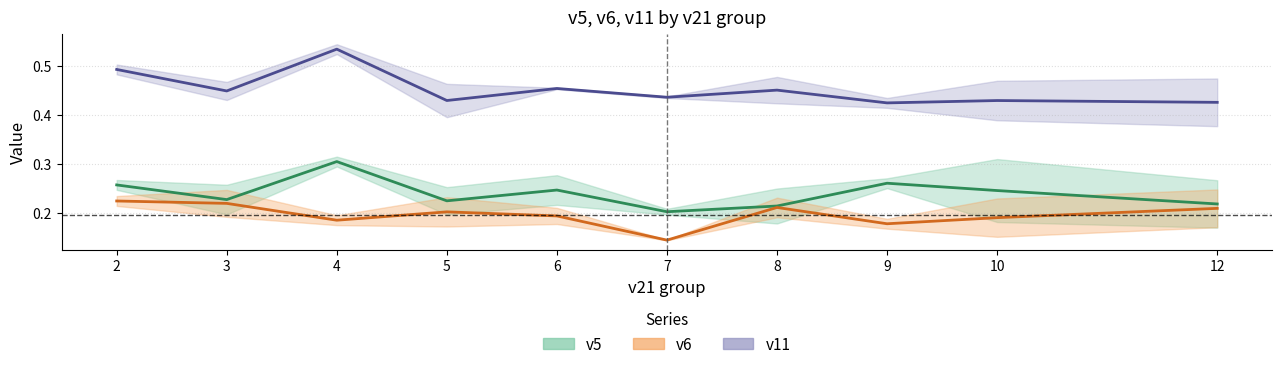

What value does the v11 series have at 8?

0.5